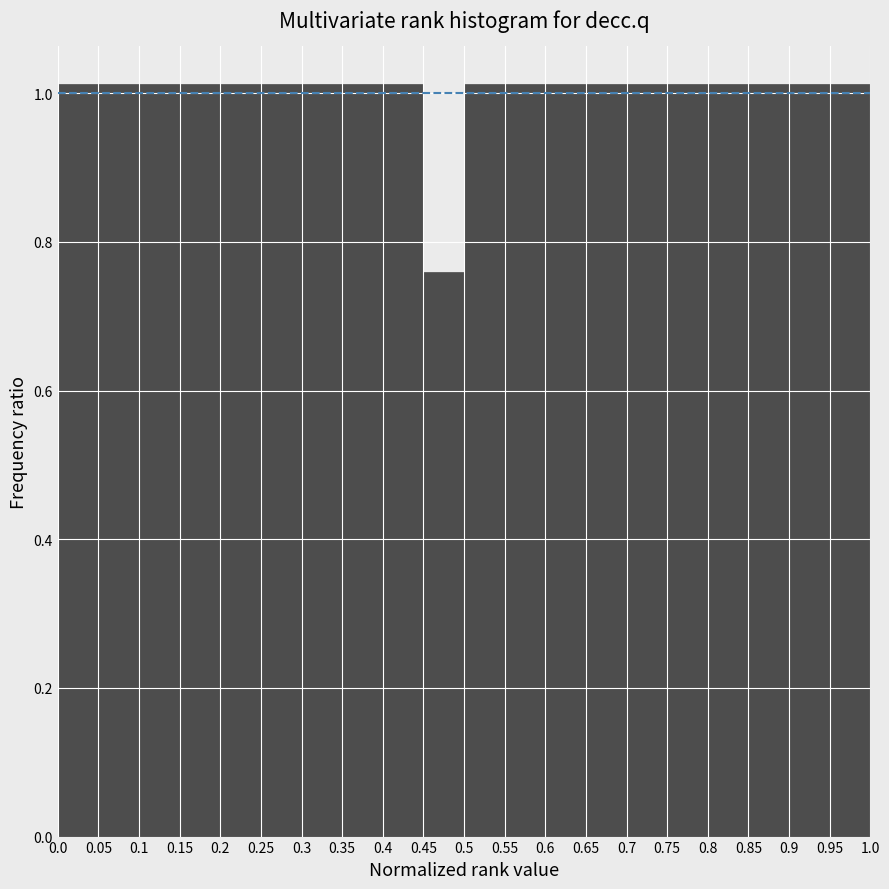

How tall is the bar that spans 0.8 to 0.85 on the x-axis? The values are not printed on the chart, so give them approximately, as read against the axis.

1.02